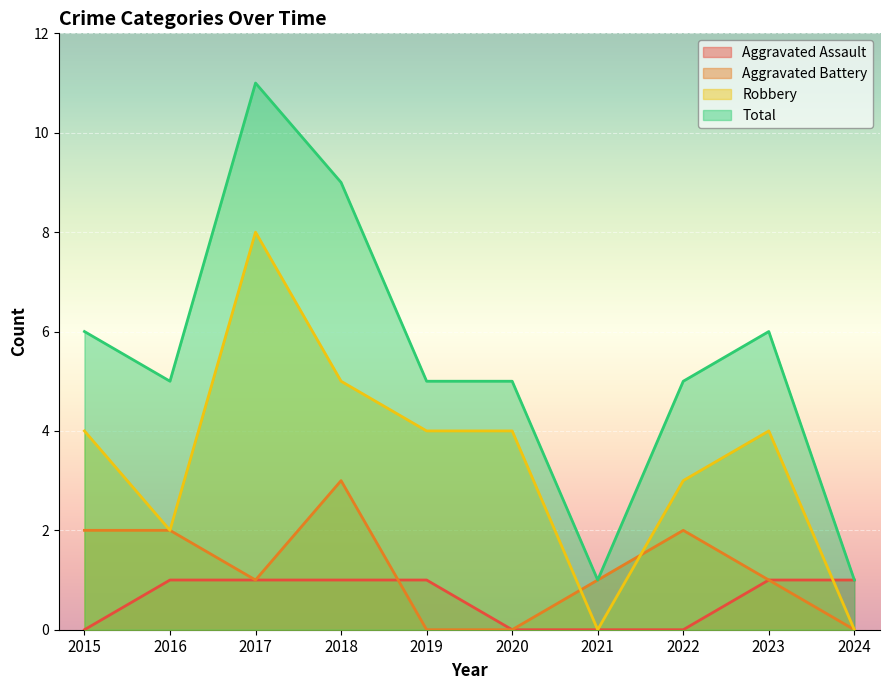

True or false: Aggravated Battery has more than 1 interior local peaks.

True